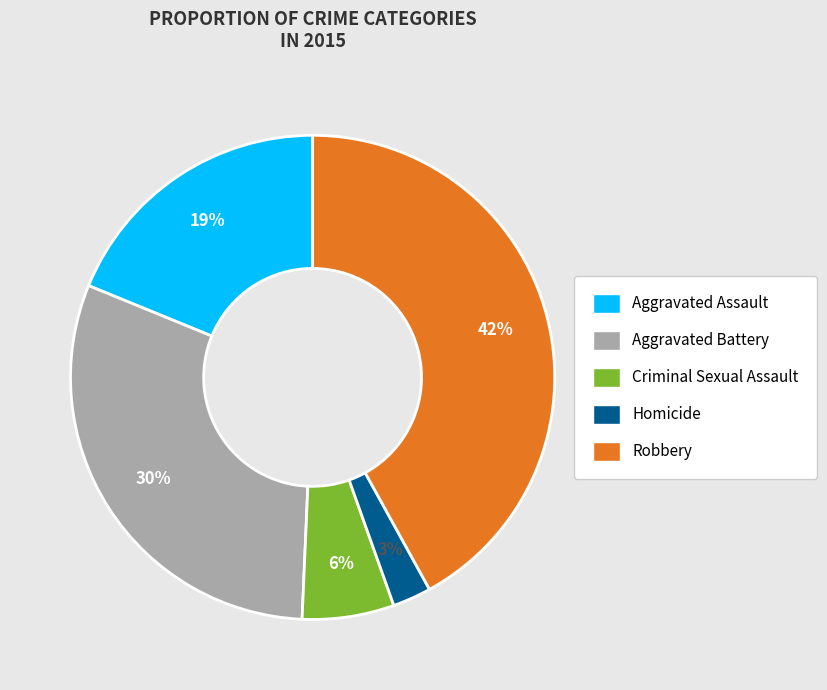

What percentage is the Criminal Sexual Assault slice, to the nearest percent?

6%